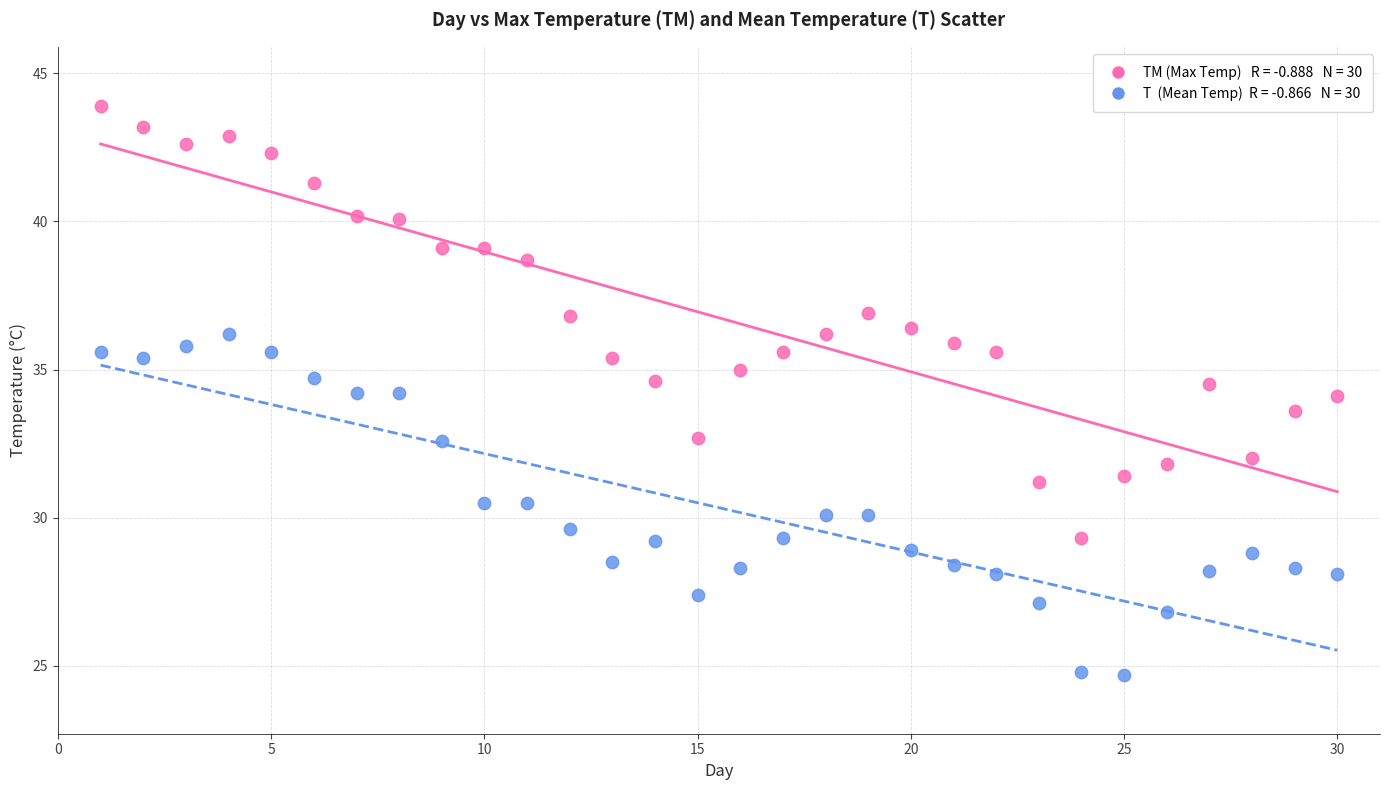

Across all data points, what is the range of Y values (max minus min)?

19.2